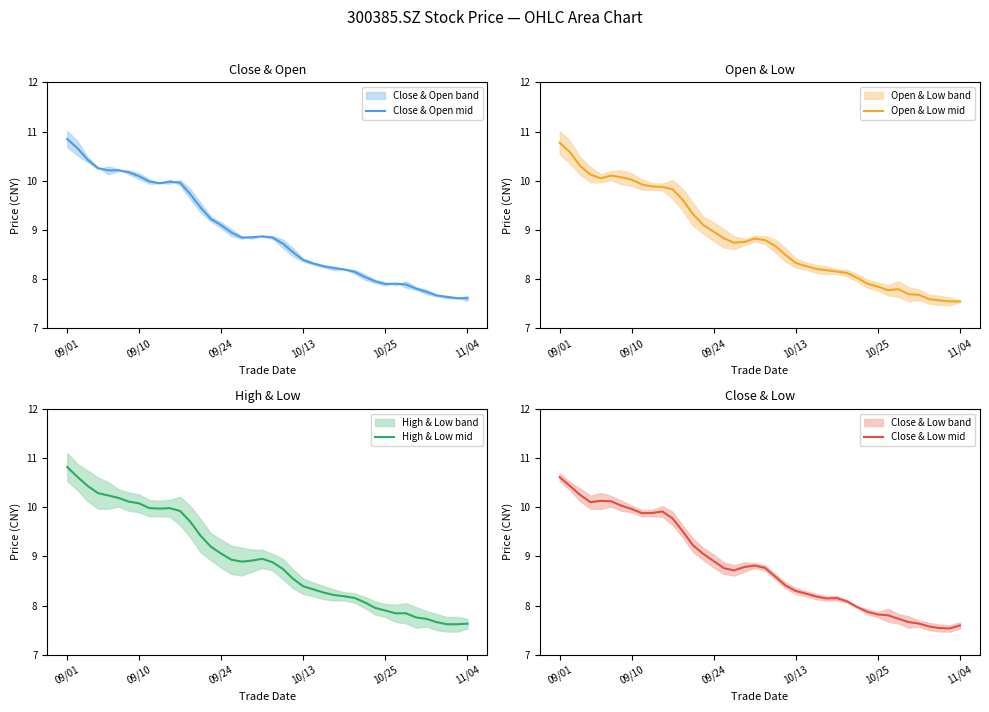

Where is Open & Low mid nearest to the value 9?

09/24